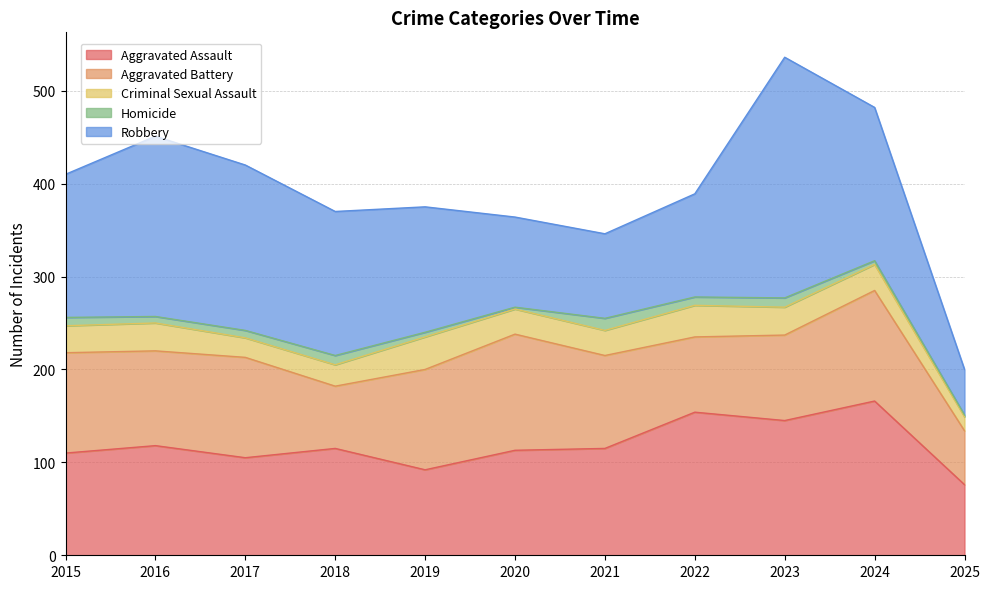

Reading left to right, transcribe all the data shown in this chart.

Aggravated Assault: 110	118	105	115	92	113	115	154	145	166	76
Aggravated Battery: 108	102	108	67	108	125	100	81	92	119	58
Criminal Sexual Assault: 29	30	21	23	35	27	27	34	30	28	15
Homicide: 9	7	8	10	5	2	13	9	10	4	2
Robbery: 154	194	178	155	135	97	91	111	259	165	49